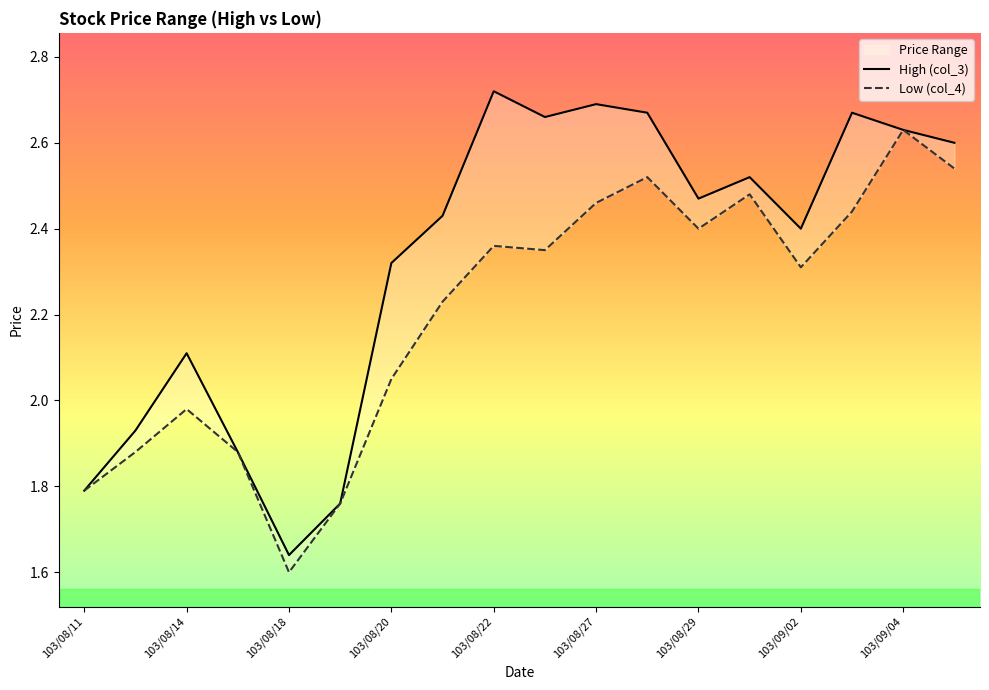

What is the sum of all Low (col_4) values?

39.7